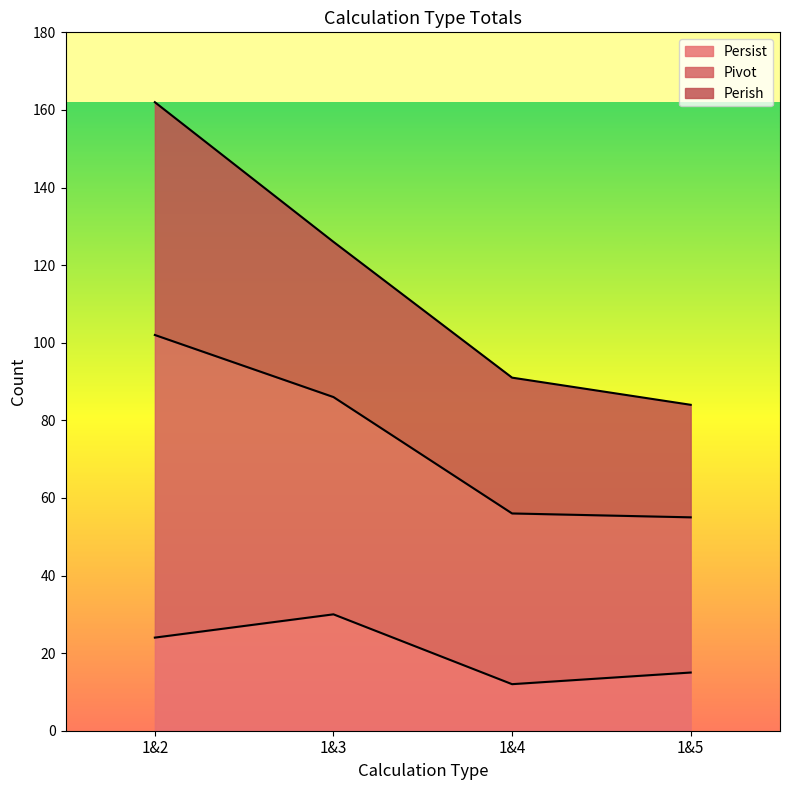

Read the Persist value at 1&3.

30.0